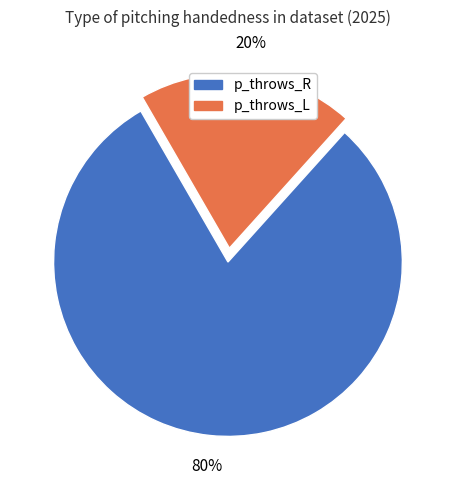

Is it true that p_throws_R is 68% of the pie?

False